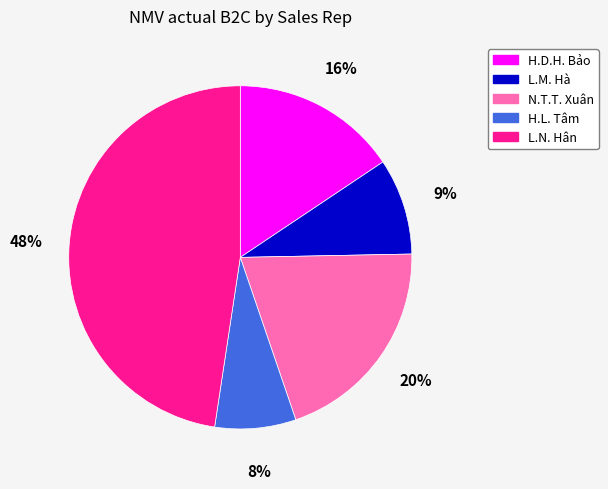

Is there any slice that represents more than half of the pie?

No